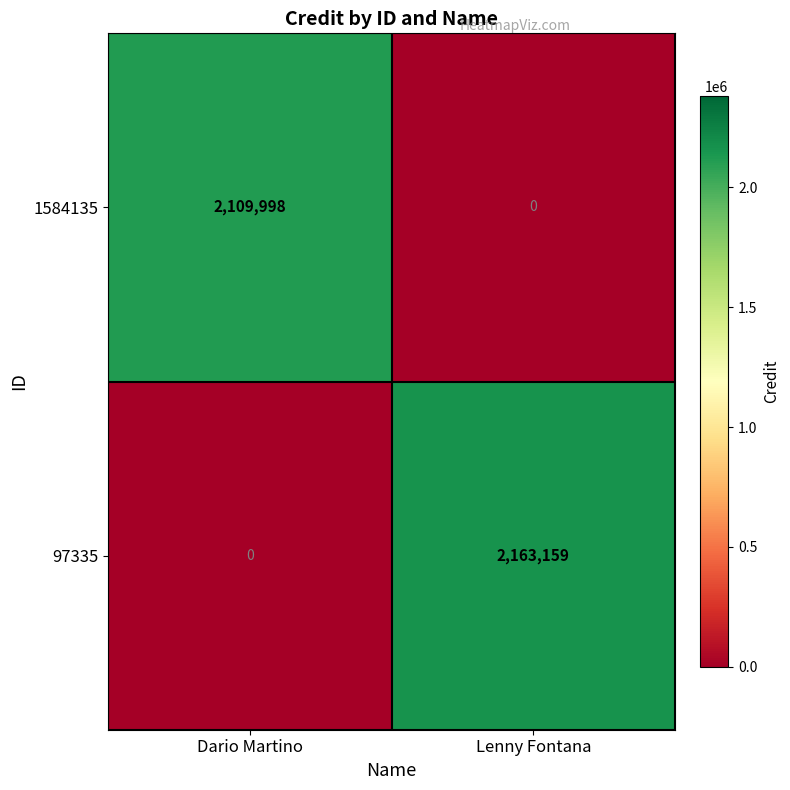

The 97335 series shows 0 at Dario Martino. True or false?

True